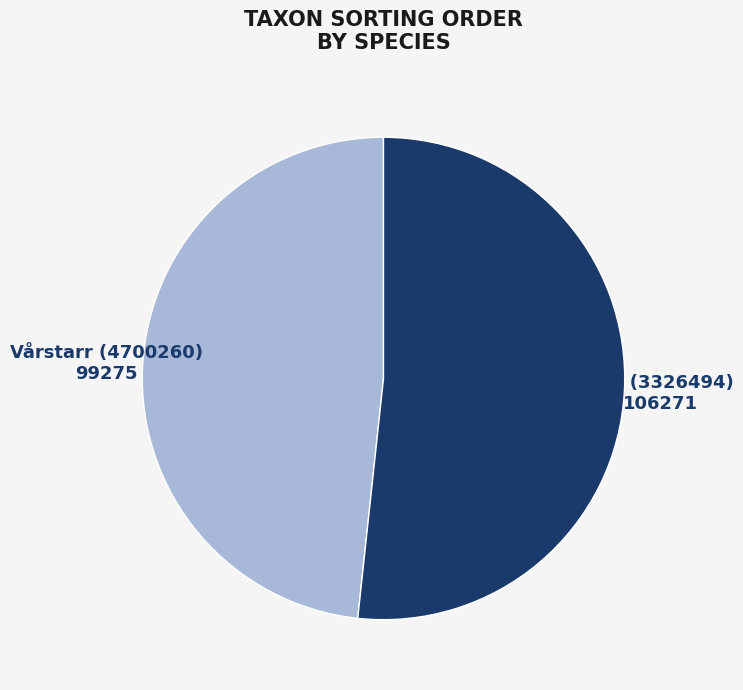

Does any single category account for the majority?

Yes